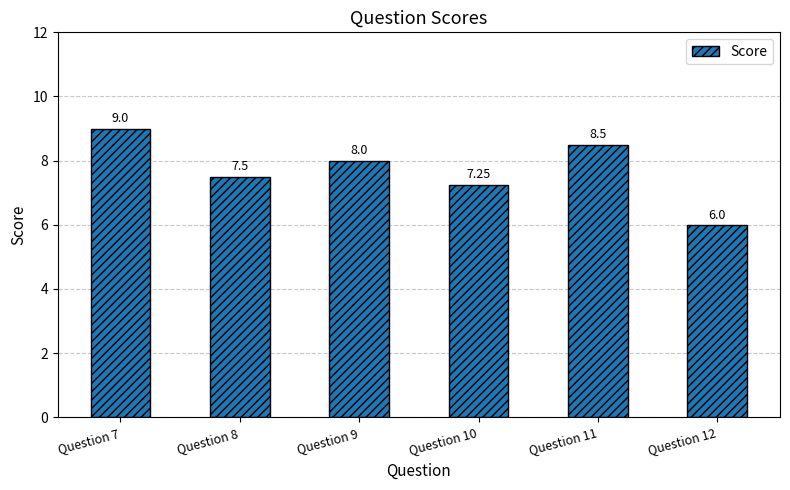

What is the change in value from Question 8 to Question 9?

+0.5